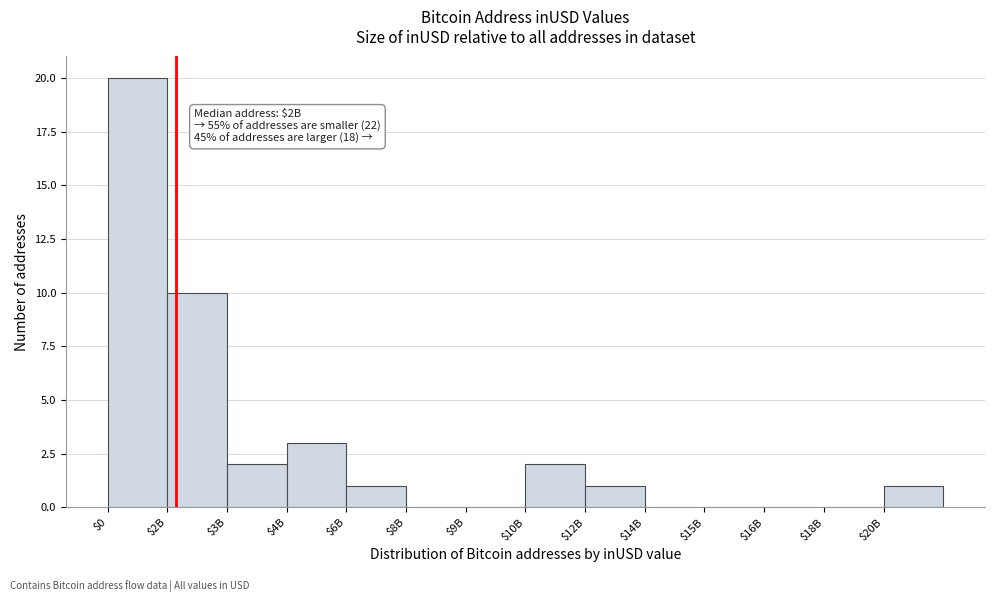

The chart shows a value of 2 at $10B. True or false?

True